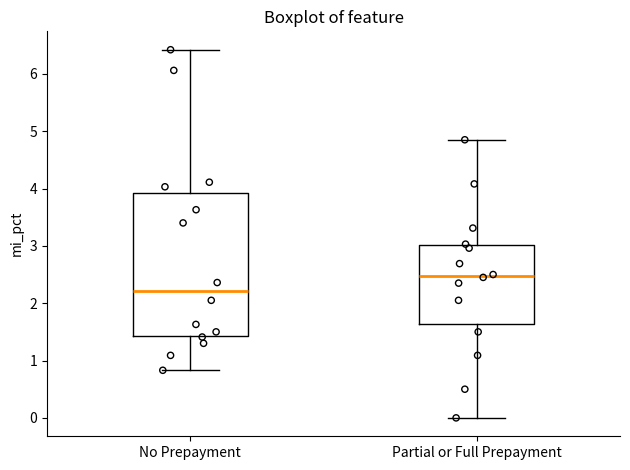

Reading left to right, transcribe this box plot: for each box, give where its median line is, the range the box spans, and where its two whiskers end, as read against the y-axis. The values are not printed on the chart, so give them approximately, as read against the axis.

No Prepayment: median 2.2, box 1.4 to 3.9, whiskers 0.8 to 6.4
Partial or Full Prepayment: median 2.5, box 1.6 to 3.0, whiskers 0.0 to 4.9